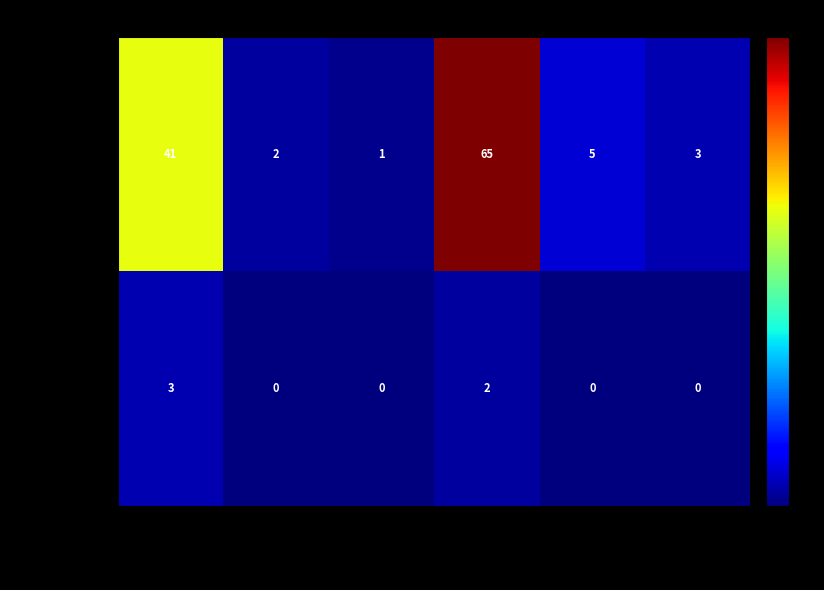

At which category does the chart reach its peak across all series?

White, Not Hispani…